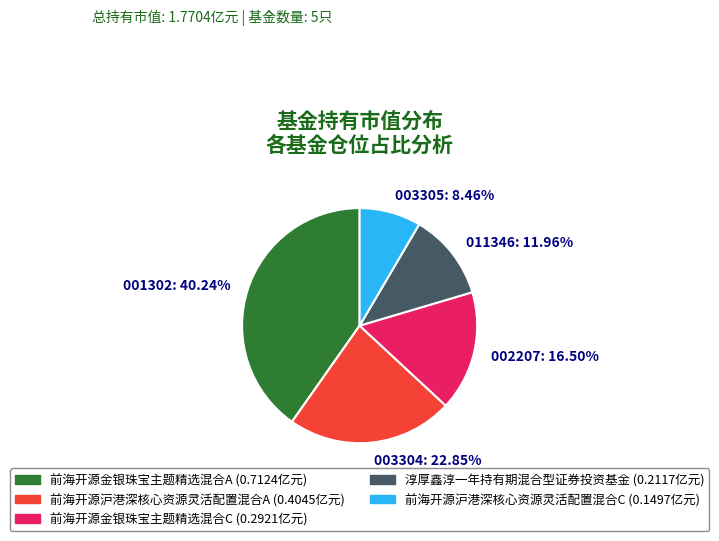

Is there a majority slice in this chart?

No